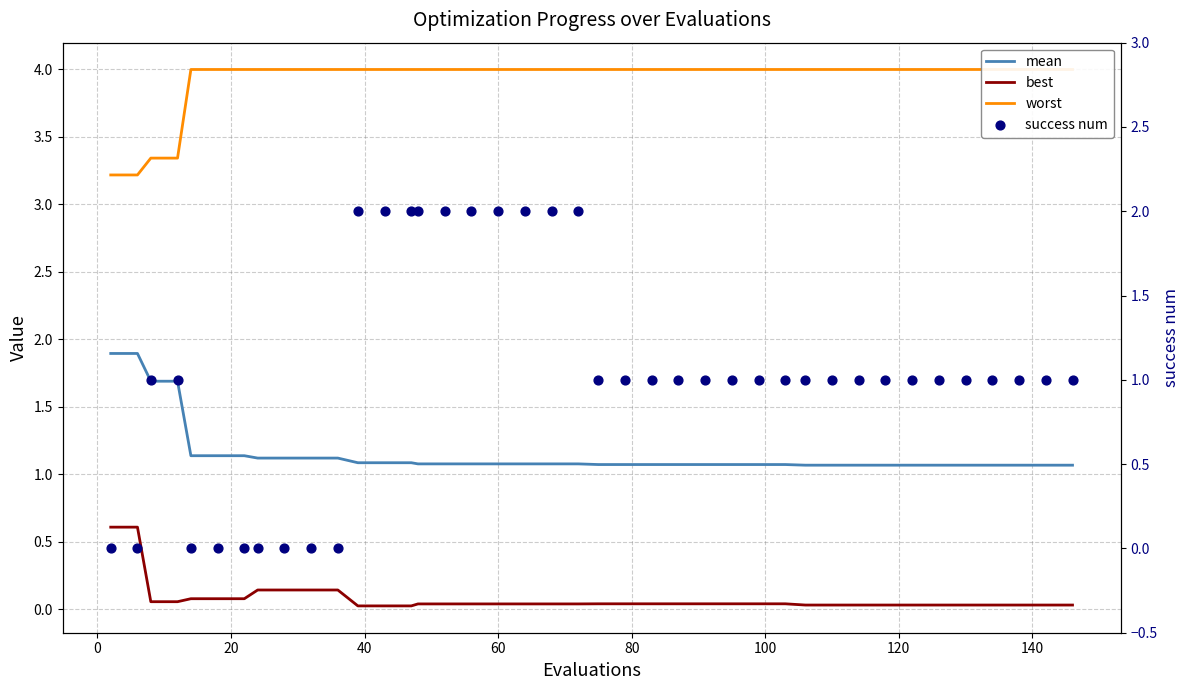

What are all the series names shown in the legend?

mean, best, worst, success num